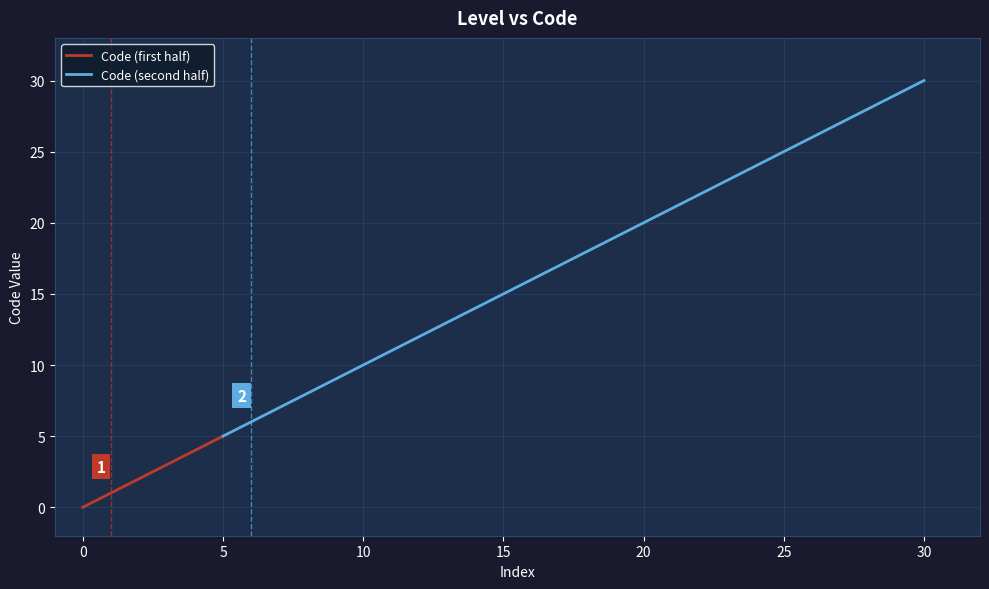

True or false: Code (second half) has more than 0 points higher than both neighbors.

False